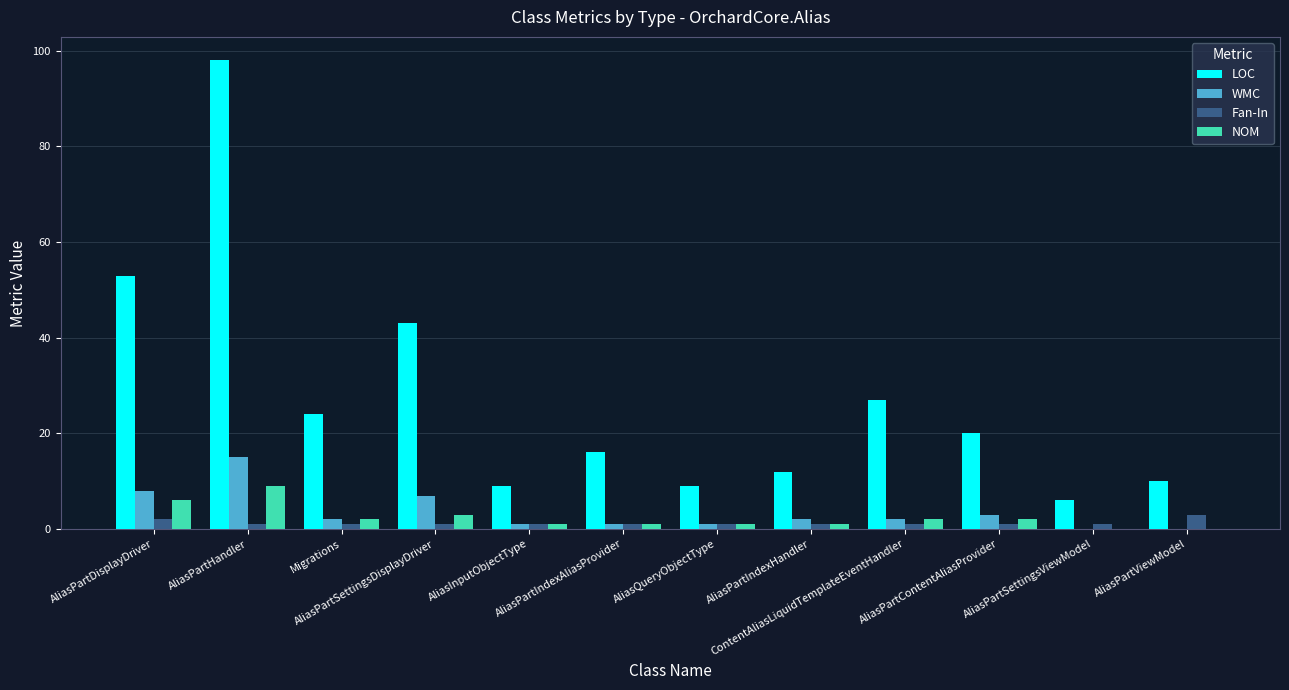

Is the value of LOC at AliasPartViewModel greater than the value of Fan-In at ContentAliasLiquidTemplateEventHandler?

Yes